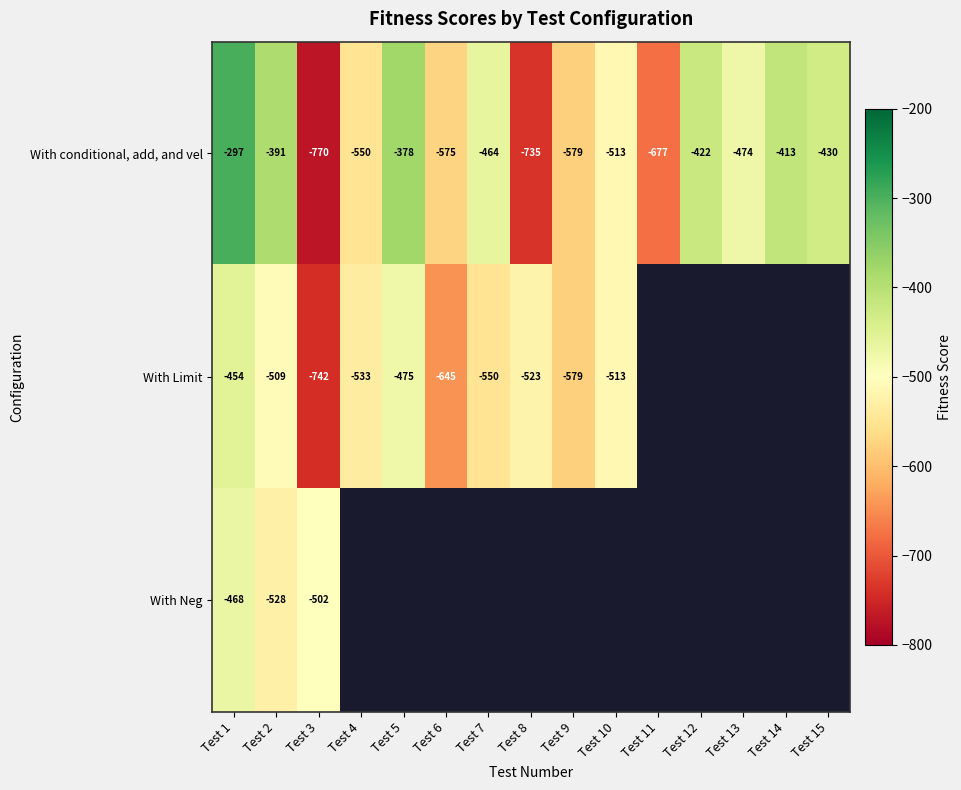

What is the difference between the highest and lowest values at Test 2?

137